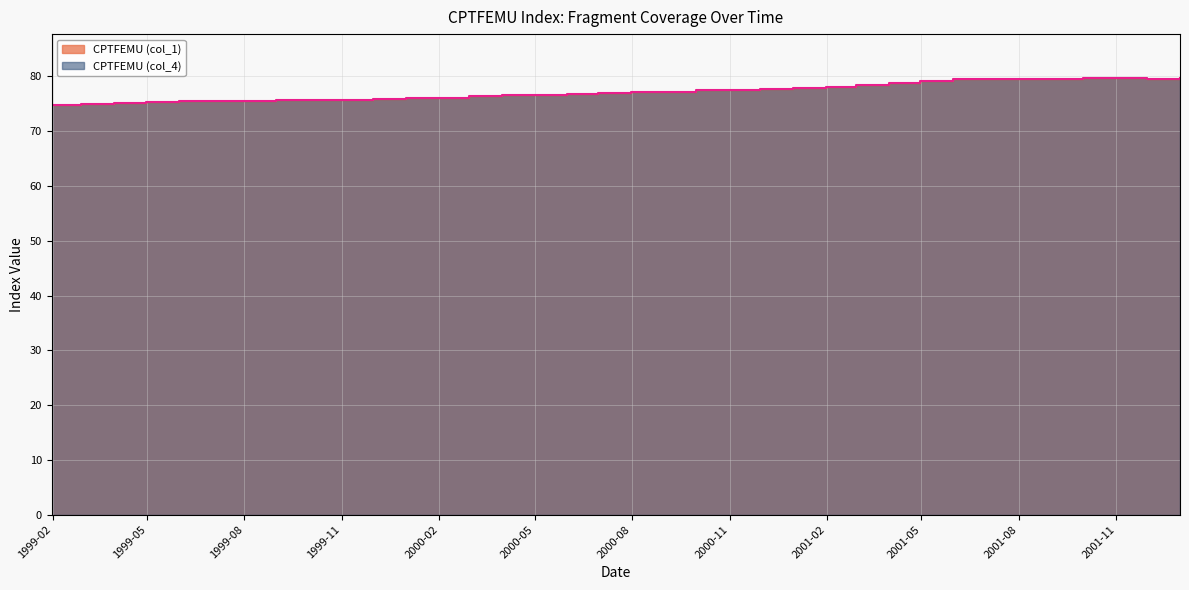

True or false: CPTFEMU (col_4) has more than 1 interior local peaks.

True